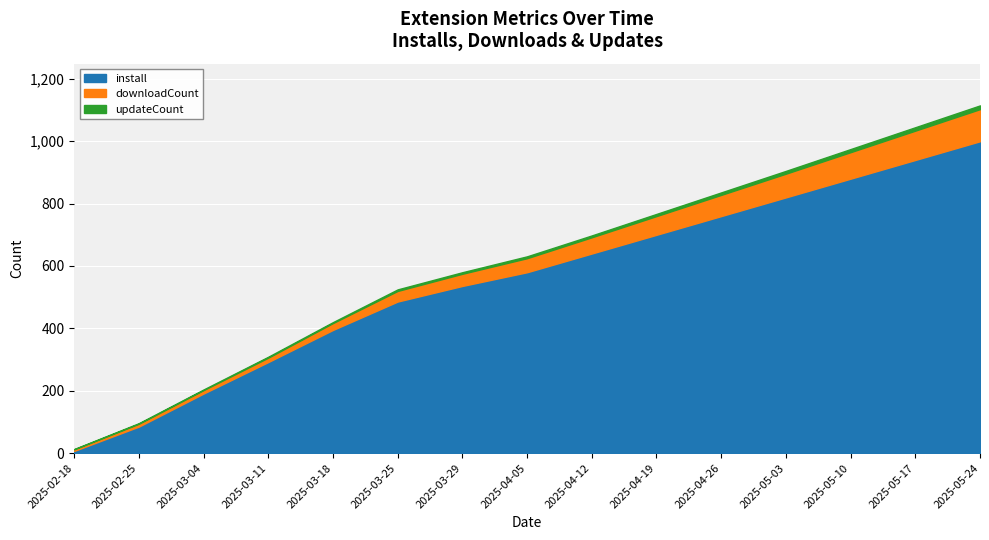

What is the sum of the updateCount values at 2025-03-25 and 2025-05-20?

17